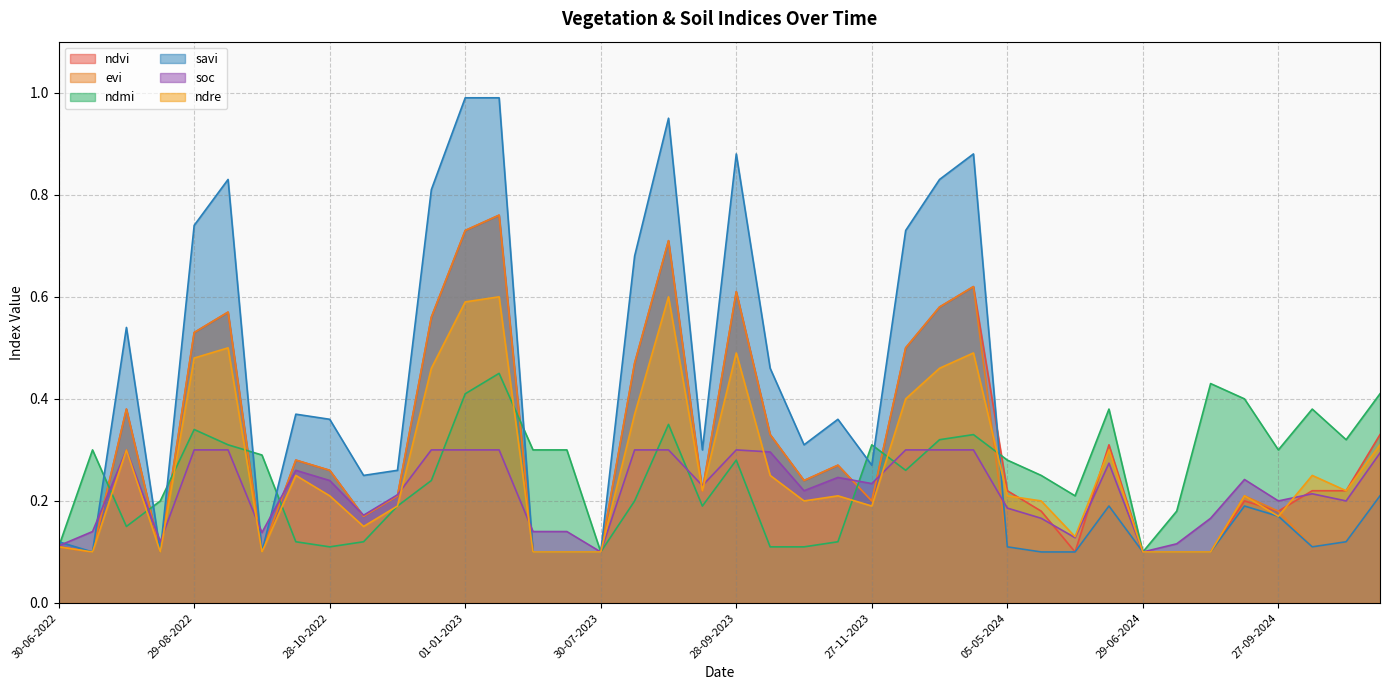

The value of evi at 29-08-2023 is 0.7. True or false?

True